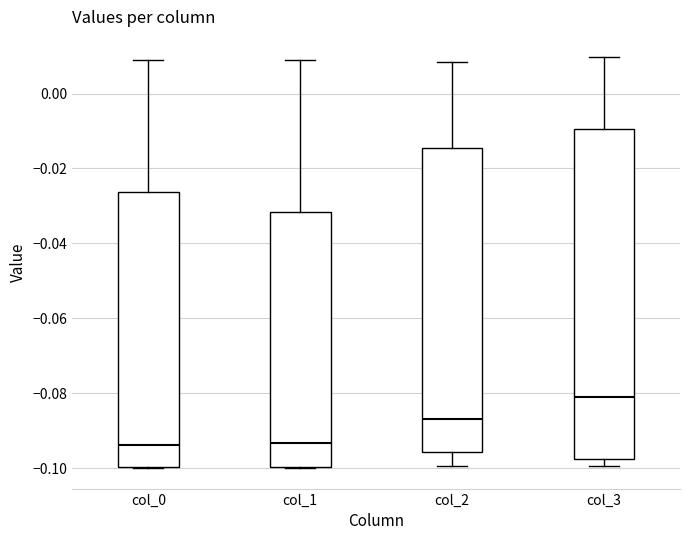

Where does the upper whisker of the box for col_2 end on the y-axis? The values are not printed on the chart, so give them approximately, as read against the axis.

0.008